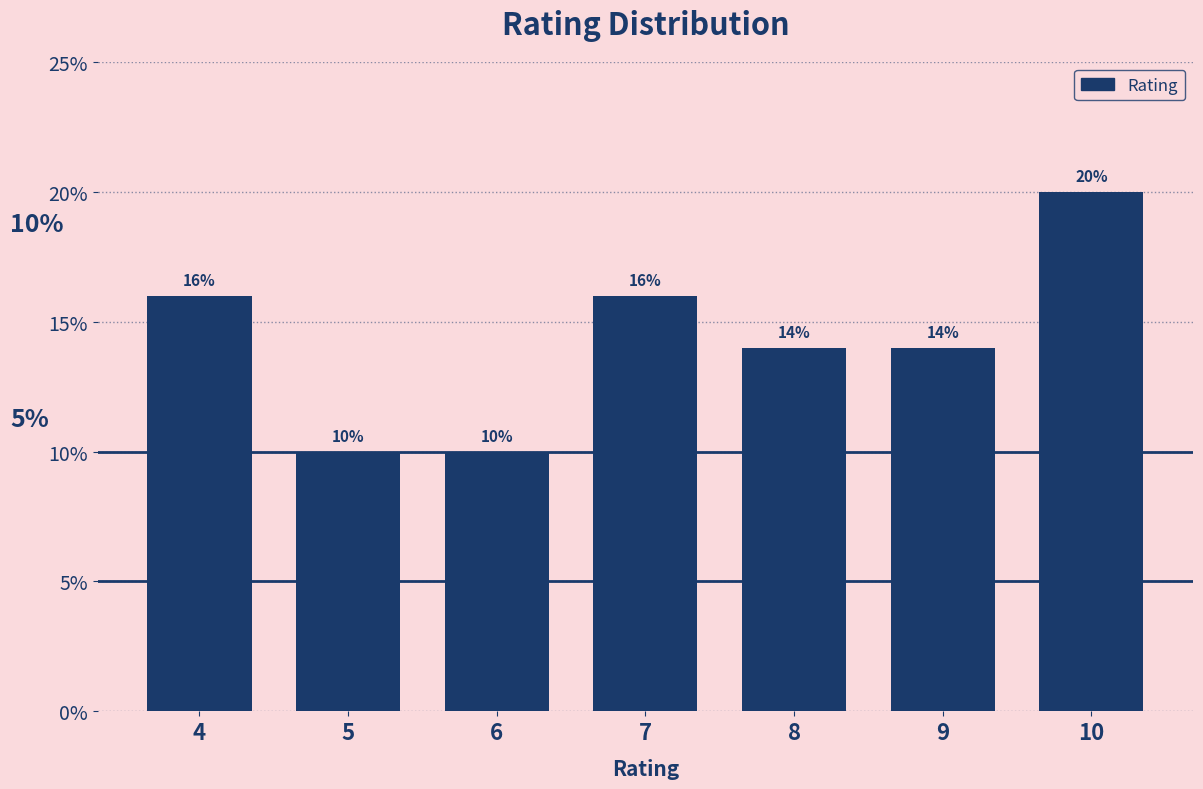

Reading left to right, what are all the values shown in this chart?

16.0	10.0	10.0	16.0	14.0	14.0	20.0